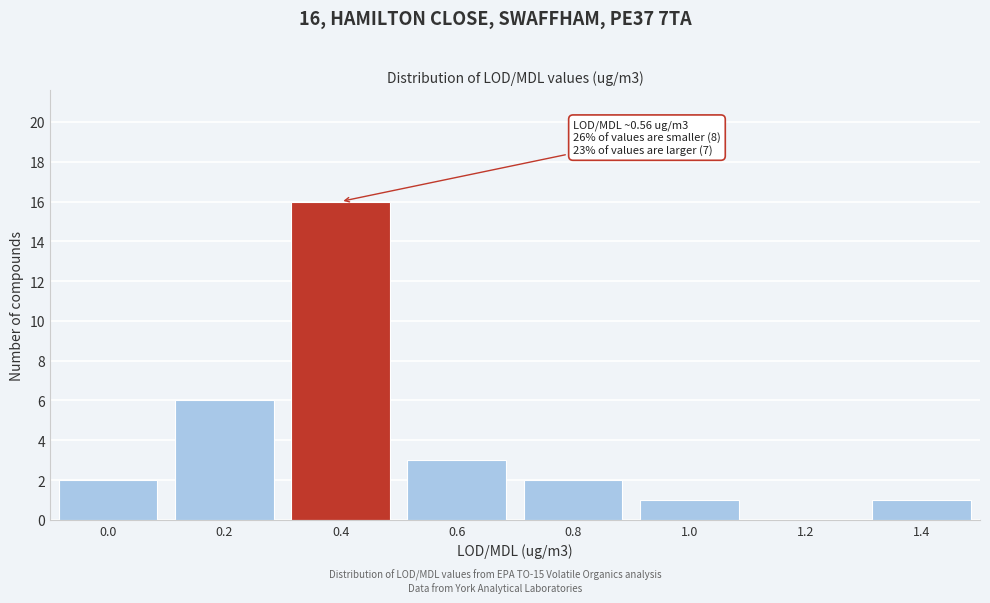

Reading left to right, transcribe all the data shown in this chart.

0.0=2	0.2=6	0.4=16	0.6=3	0.8=2	1.0=1	1.2=0	1.4=1